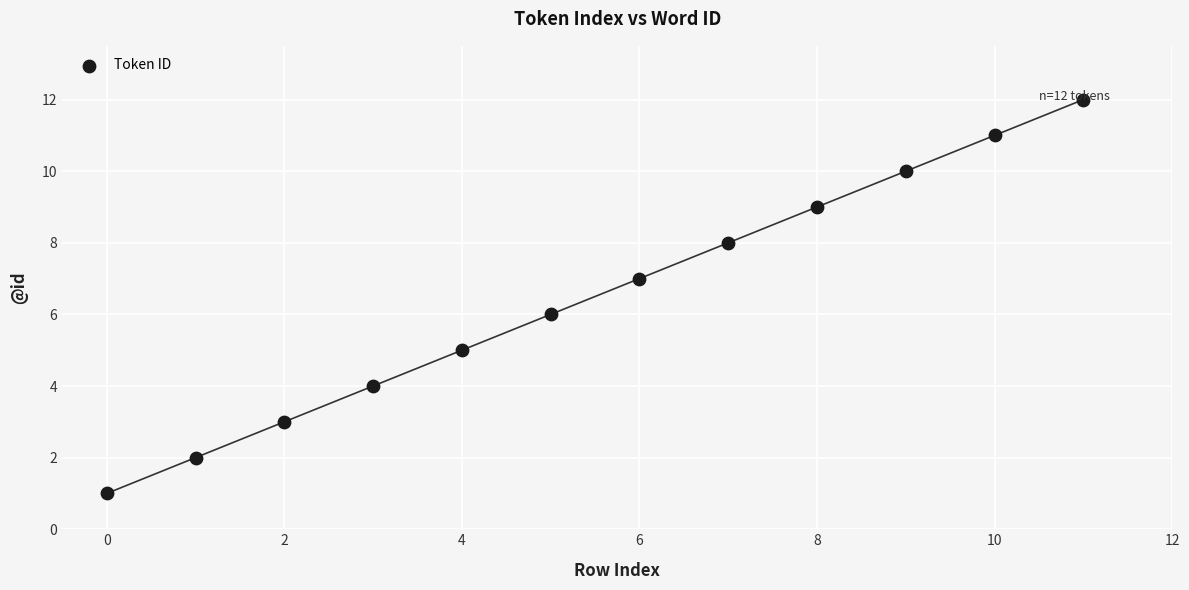

What is the range of Y values (max minus min)?

11